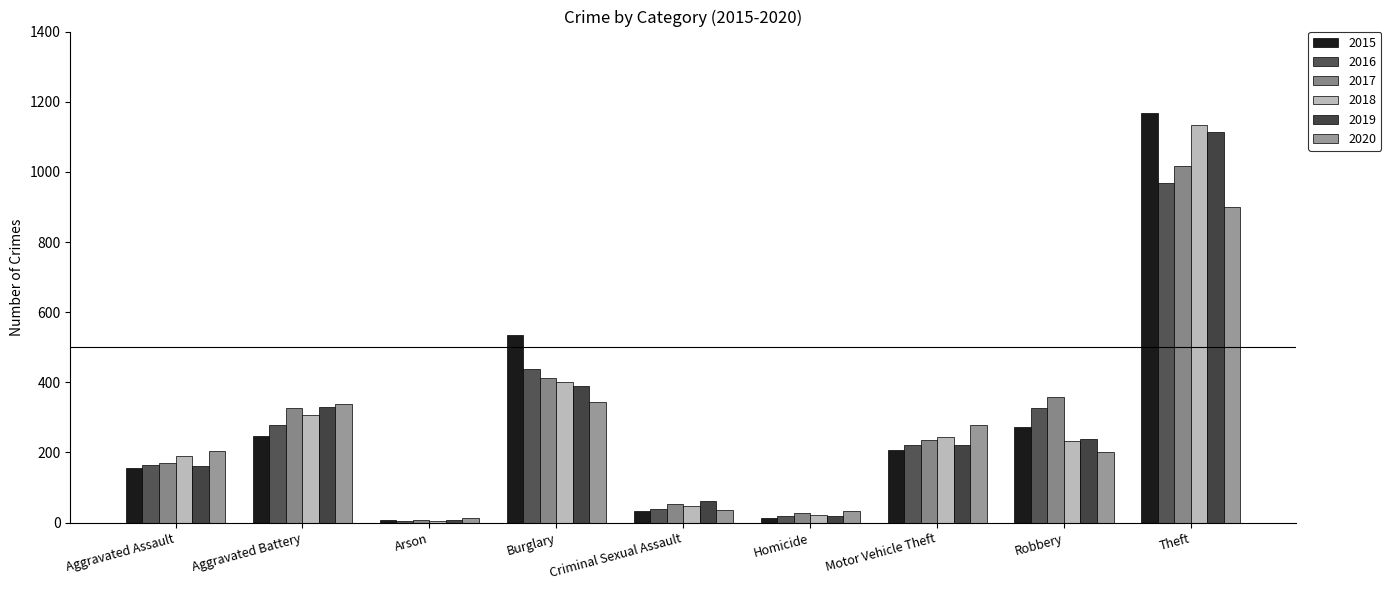

The value of 2017 at Arson is 10. True or false?

False